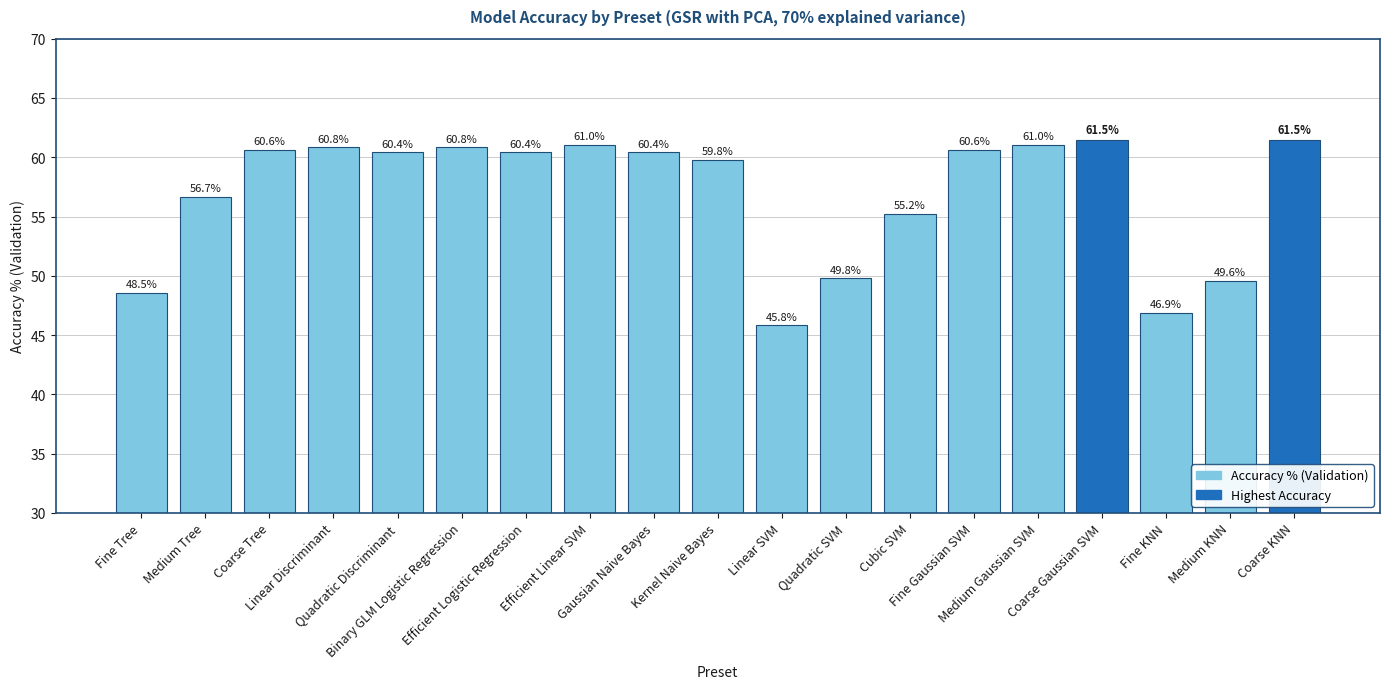

How many series are shown in this chart?

1